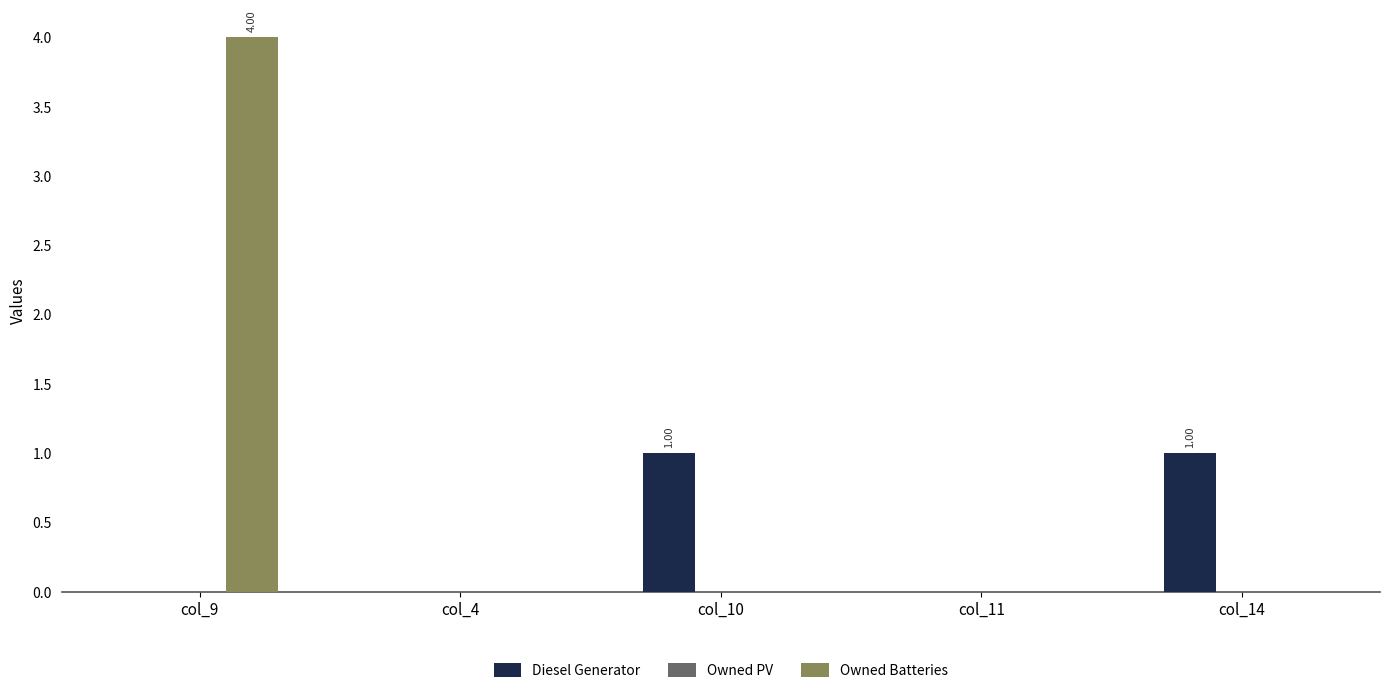

Count the number of categories in the chart.

5